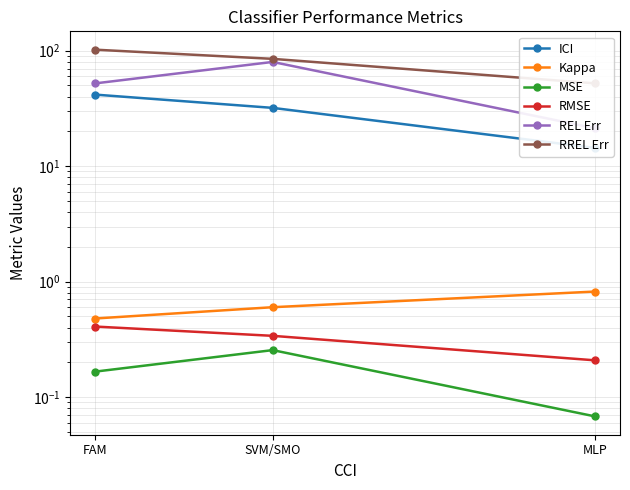

Which series changed the most between FAM and MLP?

RREL Err